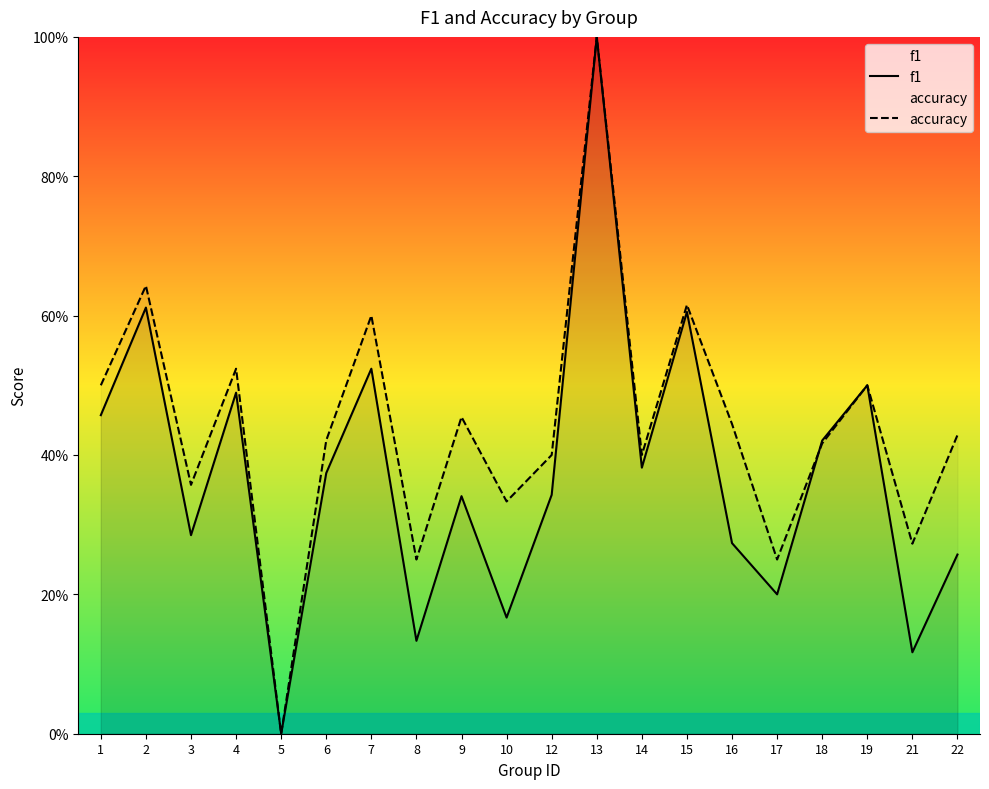

Rank the series by their average value, from lowest to highest.

f1, accuracy